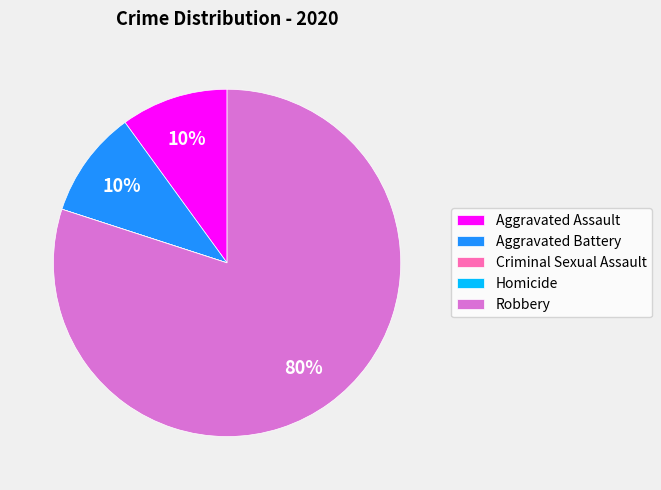

Which category has the biggest portion of the pie?

Robbery